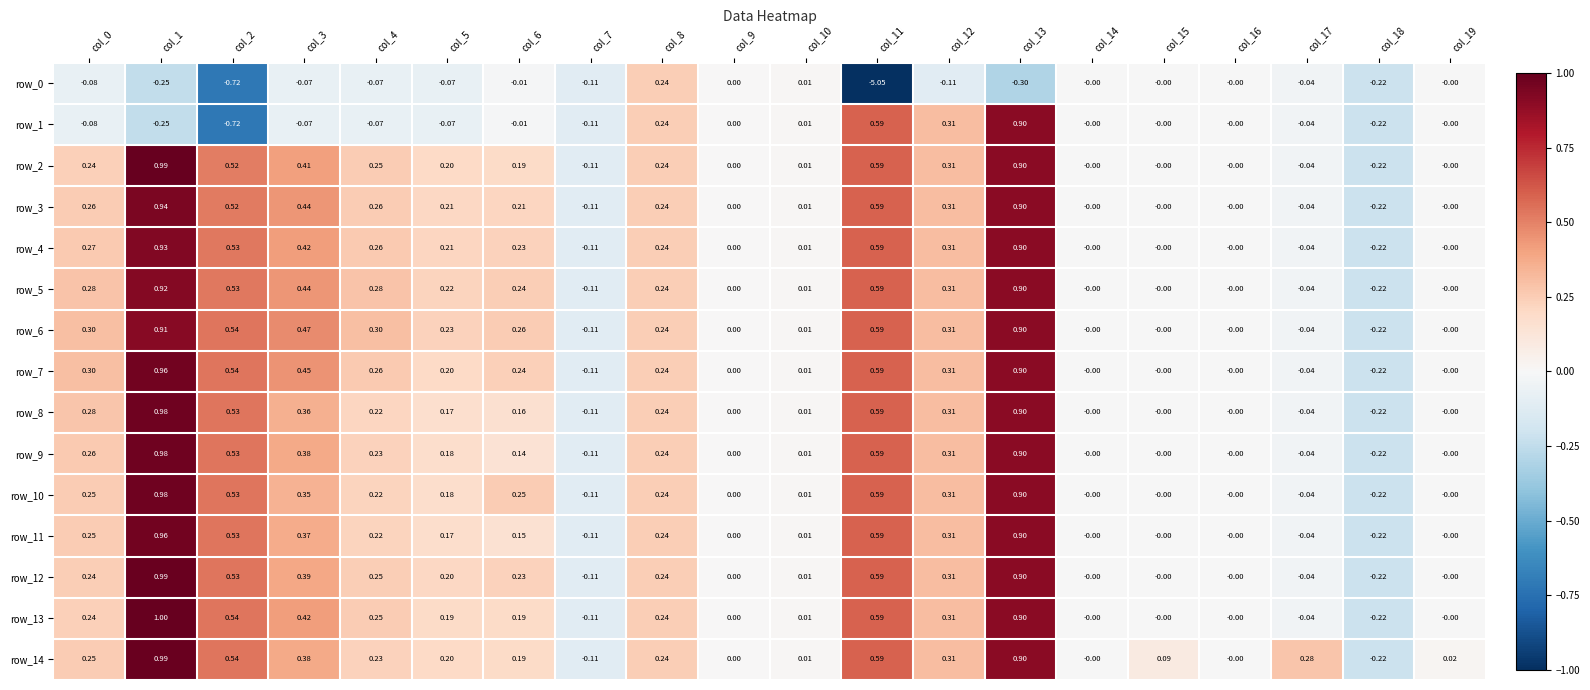

Is the value of row_9 at col_11 greater than the value of row_0 at col_8?

Yes